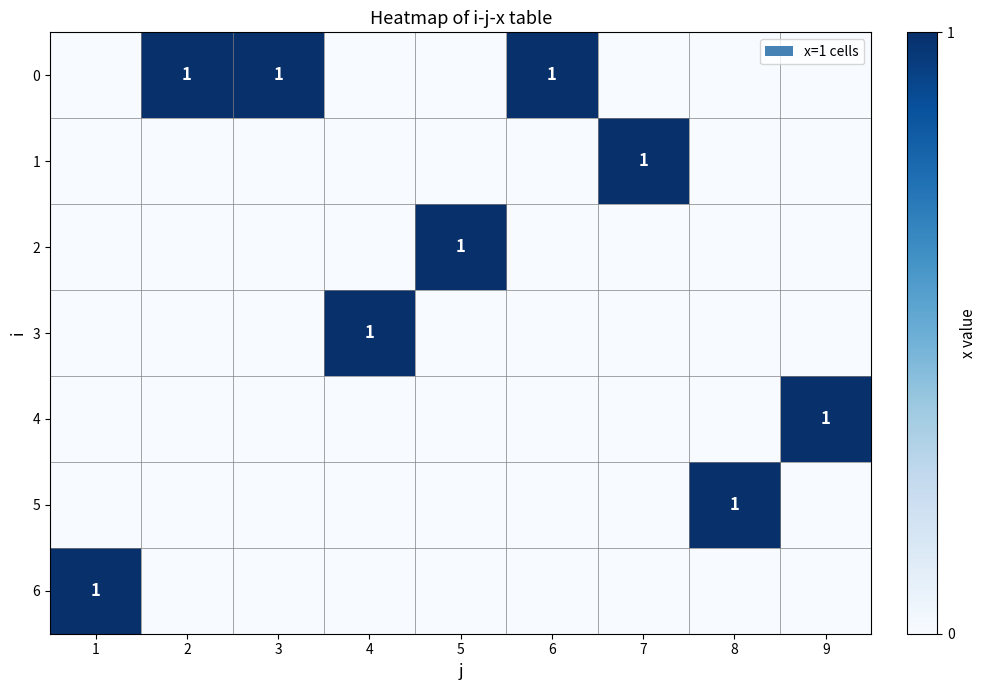

Which category has the lowest value across all series?

1